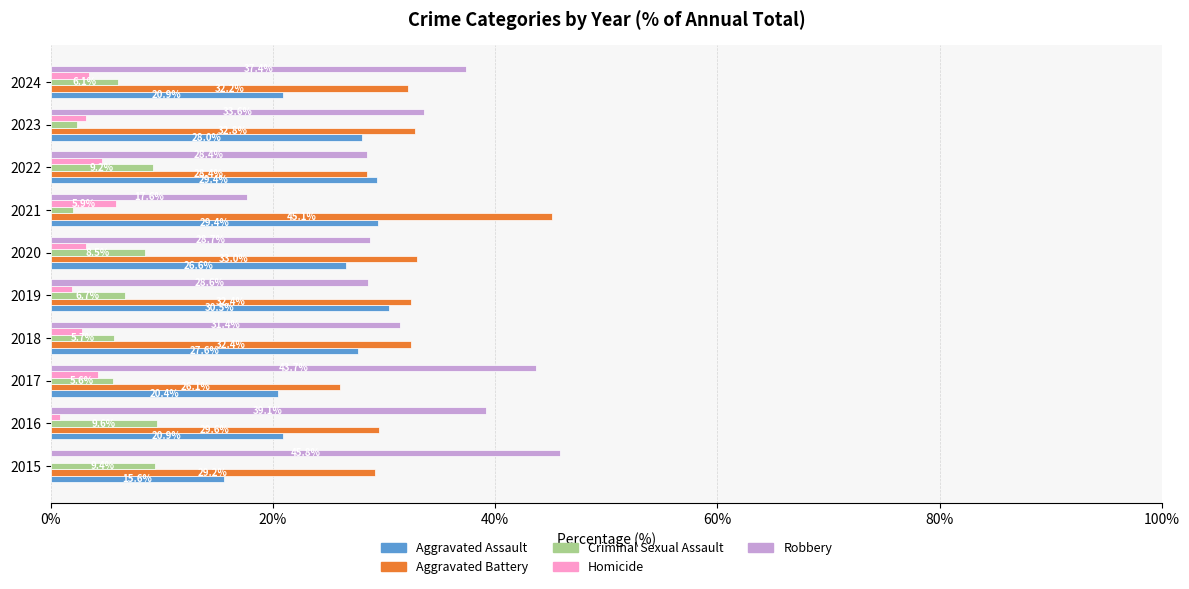

Is the value of Homicide at 2021 greater than the value of Robbery at 2021?

No